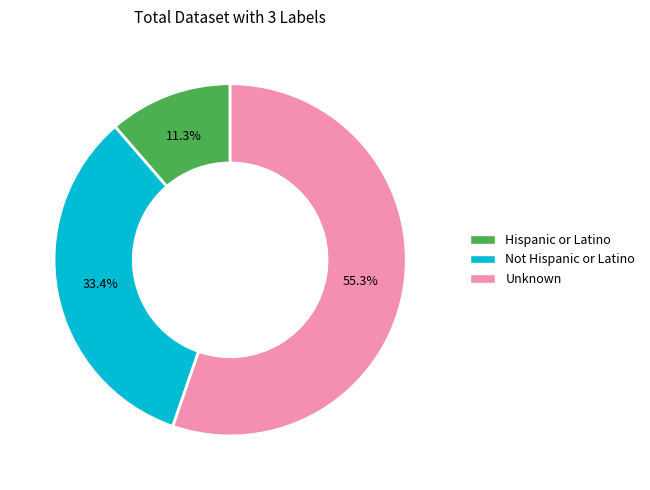

To the nearest percent, what is the difference between the Hispanic or Latino and Not Hispanic or Latino slice percentages?

22%